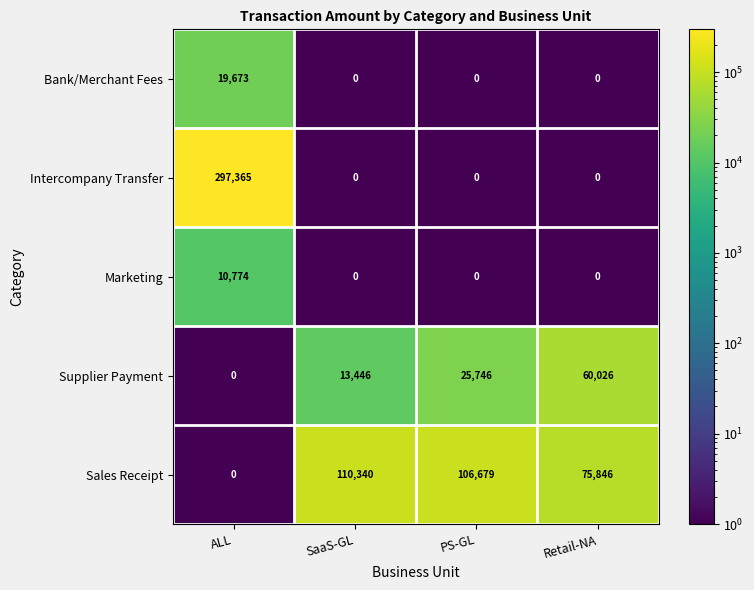

Is it true that Marketing equals 4011 at PS-GL?

False